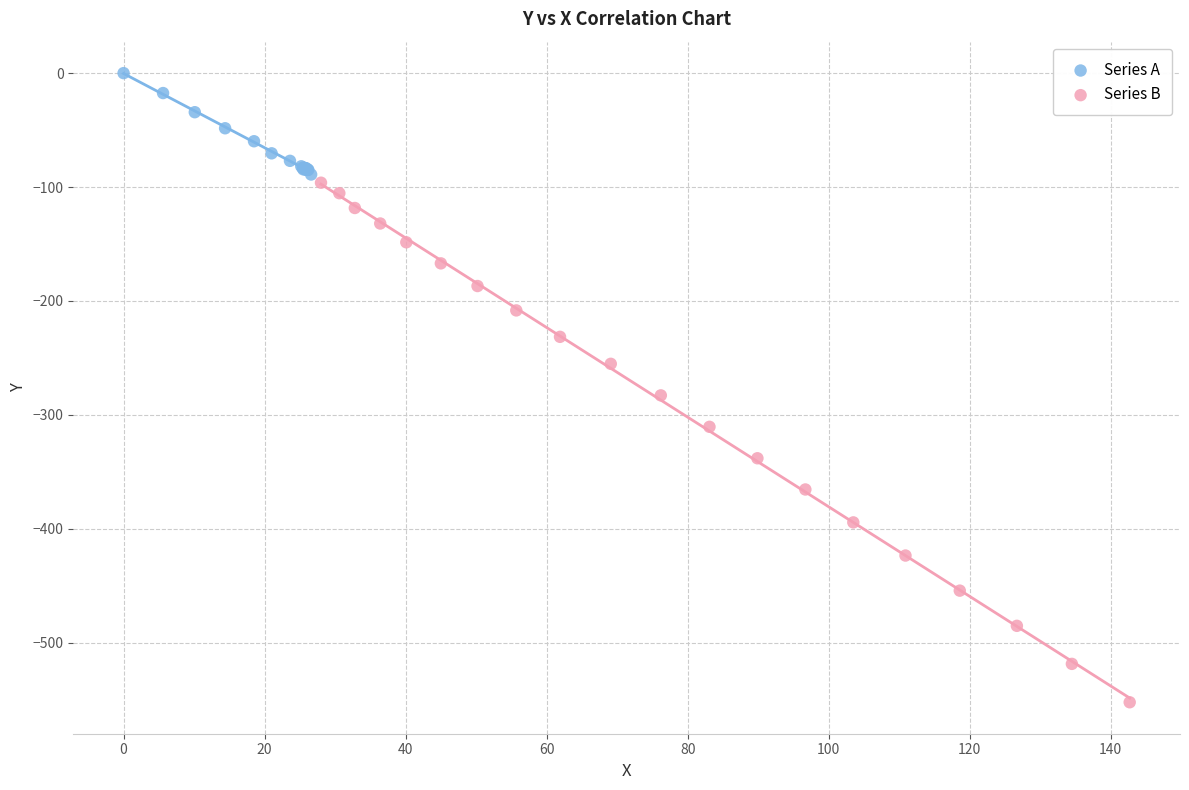

Which series contains the lowest Y value?

Series B